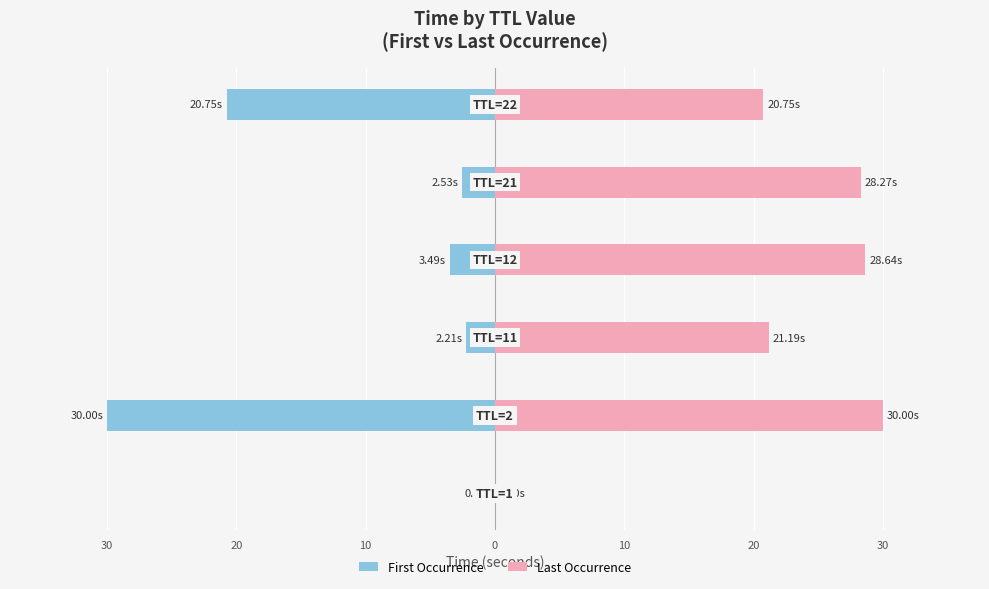

What are all the series names shown in the legend?

First Occurrence, Last Occurrence